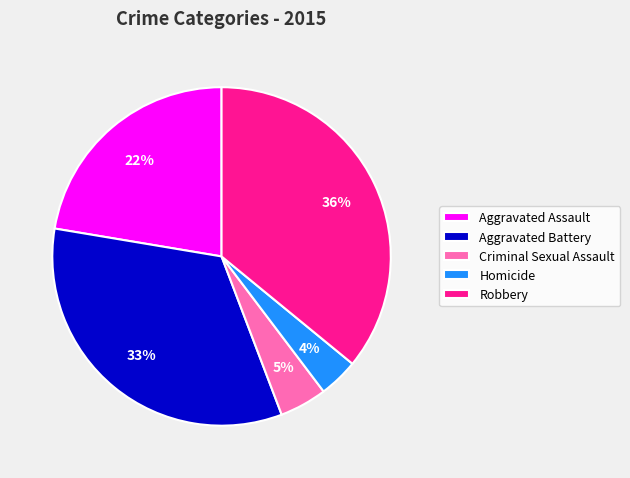

What is the ratio of the value at Homicide to the value at Criminal Sexual Assault?

0.8